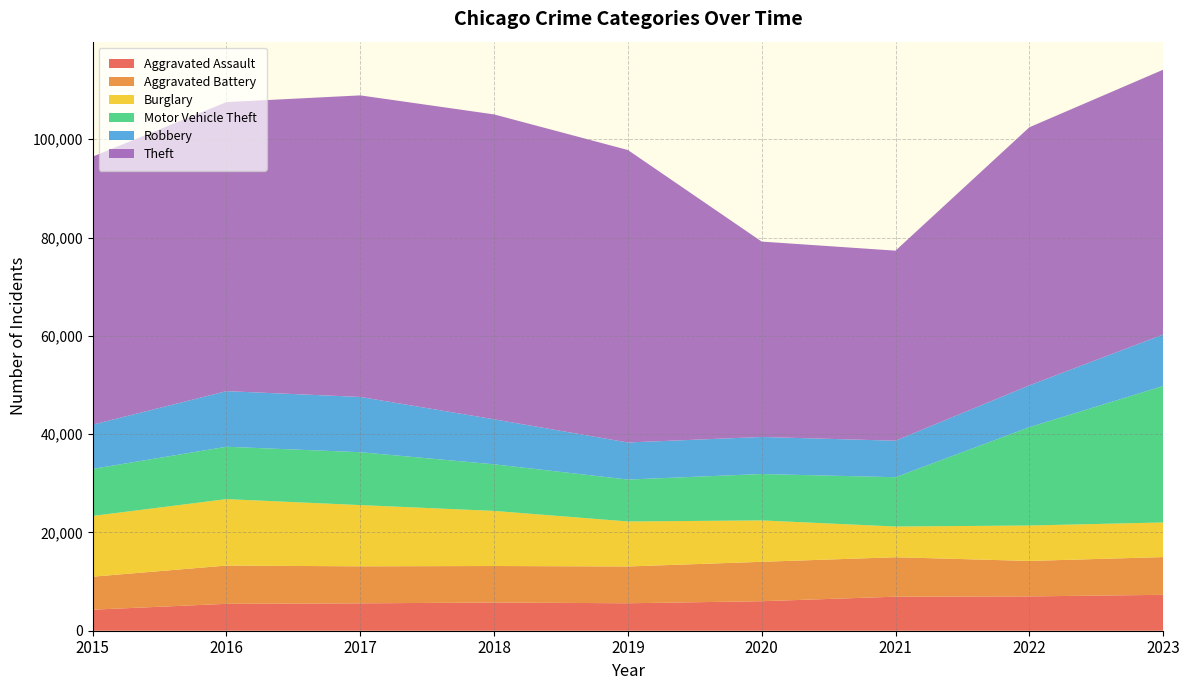

Reading left to right, what are all the values shown in this chart?

Aggravated Assault: 2015=4279	2016=5473	2017=5569	2018=5745	2019=5585	2020=6004	2021=6926	2022=6980	2023=7303
Aggravated Battery: 2015=6718	2016=7786	2017=7536	2018=7422	2019=7488	2020=8018	2021=8025	2022=7218	2023=7682
Burglary: 2015=12356	2016=13518	2017=12457	2018=11208	2019=9155	2020=8421	2021=6250	2022=7209	2023=7041
Motor Vehicle Theft: 2015=9571	2016=10655	2017=10757	2018=9484	2019=8529	2020=9438	2021=10033	2022=20002	2023=27761
Robbery: 2015=9008	2016=11312	2017=11244	2018=9158	2019=7542	2020=7540	2021=7426	2022=8508	2023=10477
Theft: 2015=54526	2016=58809	2017=61357	2018=62031	2019=59505	2020=39752	2021=38667	2022=52509	2023=53877